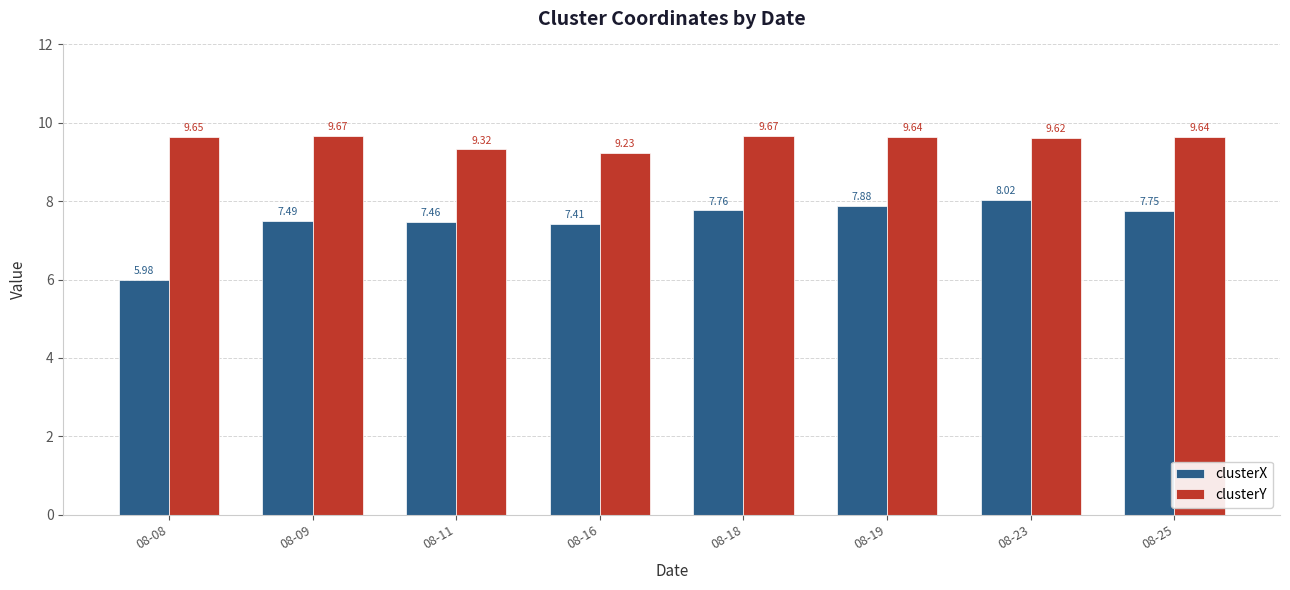

At which label does clusterX first exceed 7?

08-09